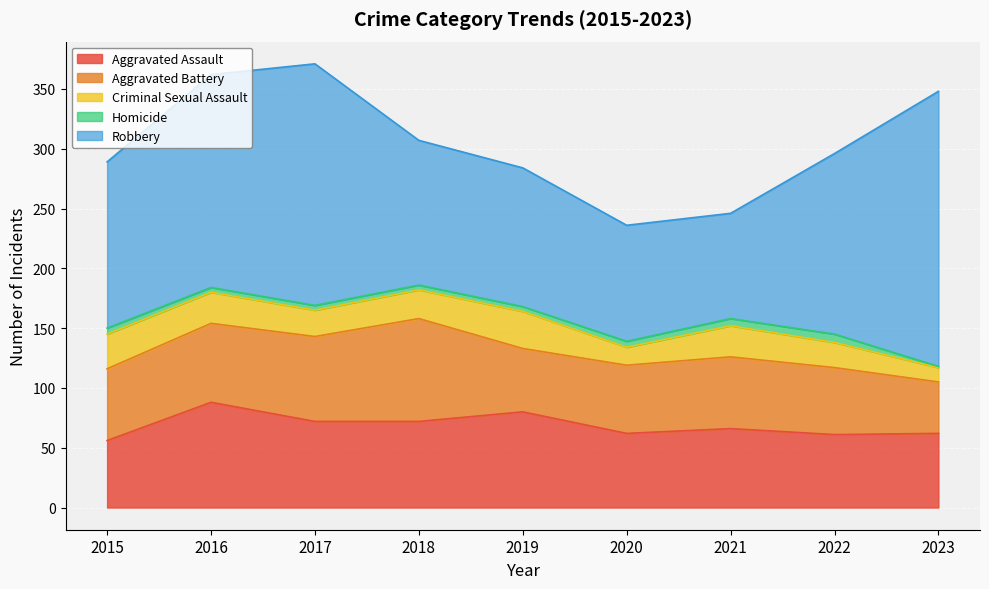

What is the smallest value displayed?

1